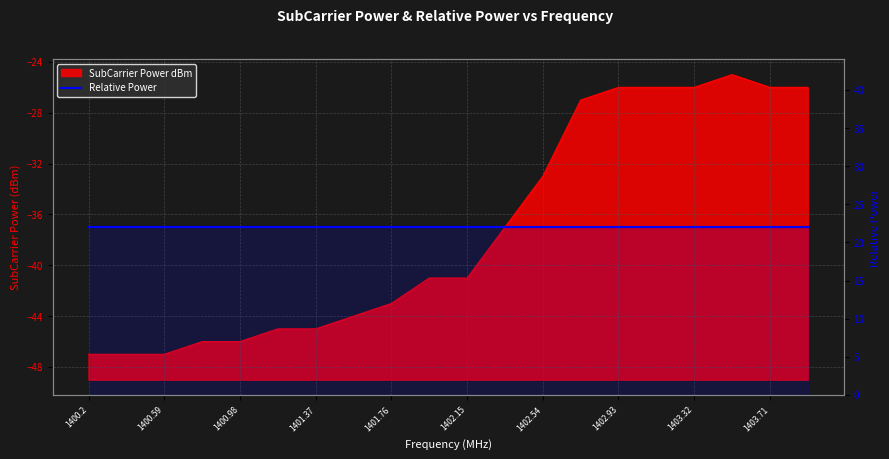

True or false: the data shows -46 at 1402.93.

False